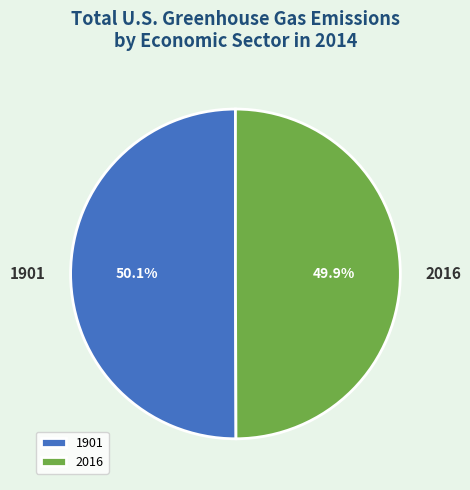

Approximately how many times larger is the value at 2016 compared to 1901?

1.0